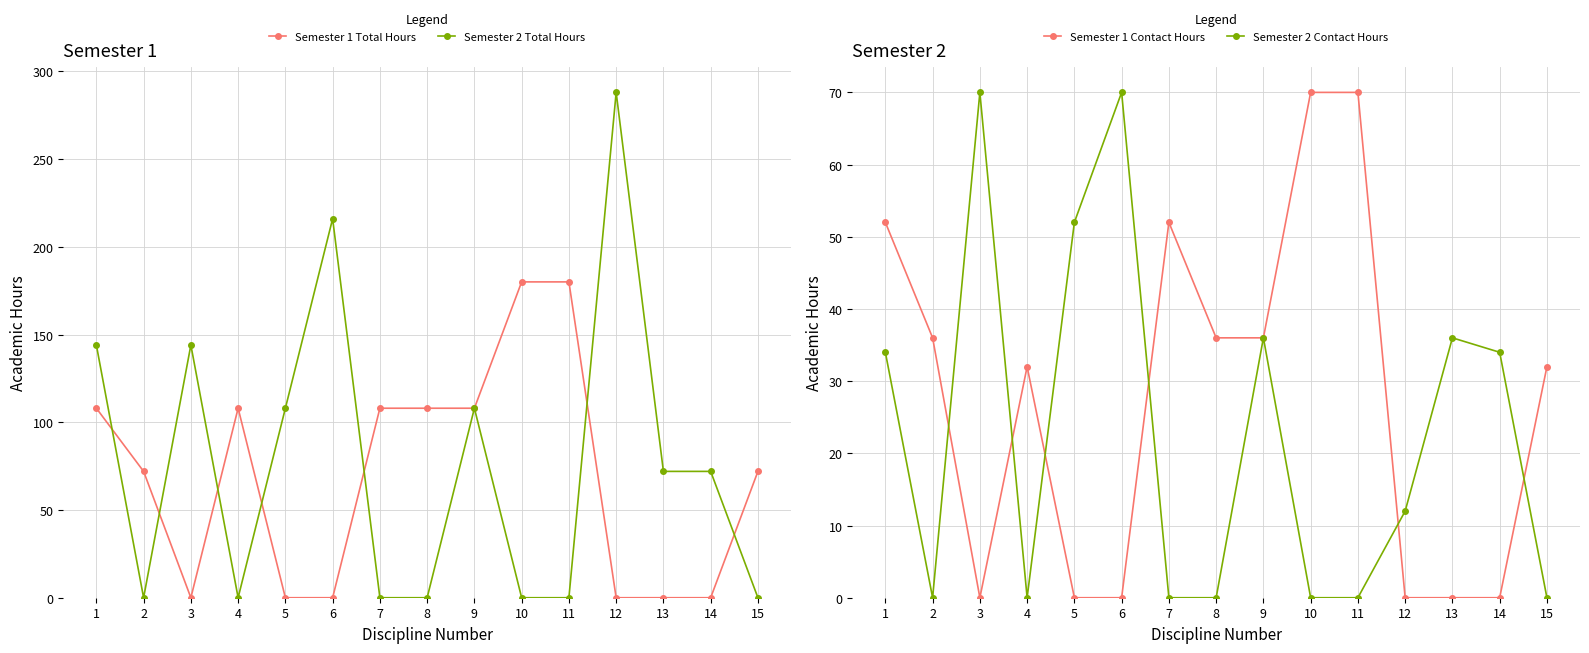

How many lines are shown in the chart?

4